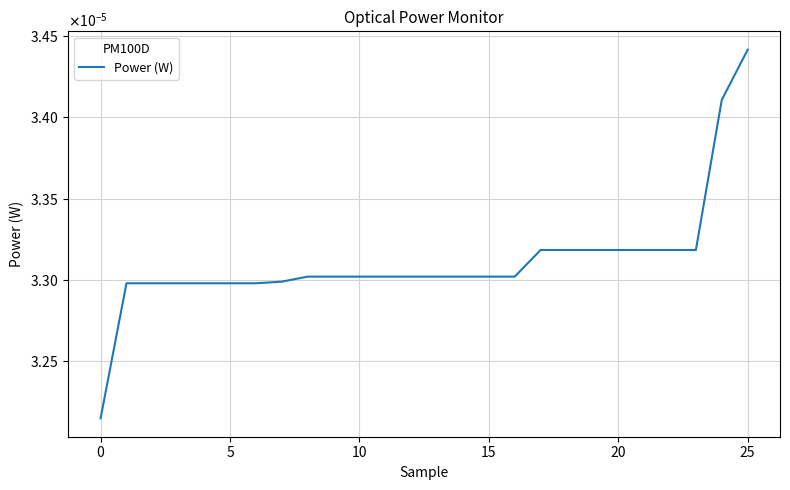

True or false: there are more than 2 points higher than both neighbors.

False